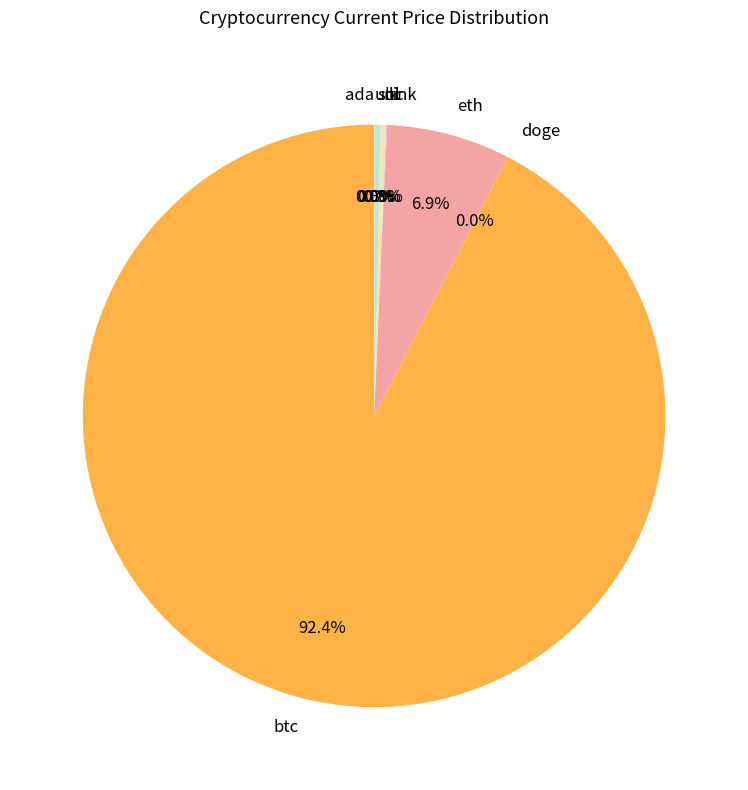

Which category has the biggest portion of the pie?

btc